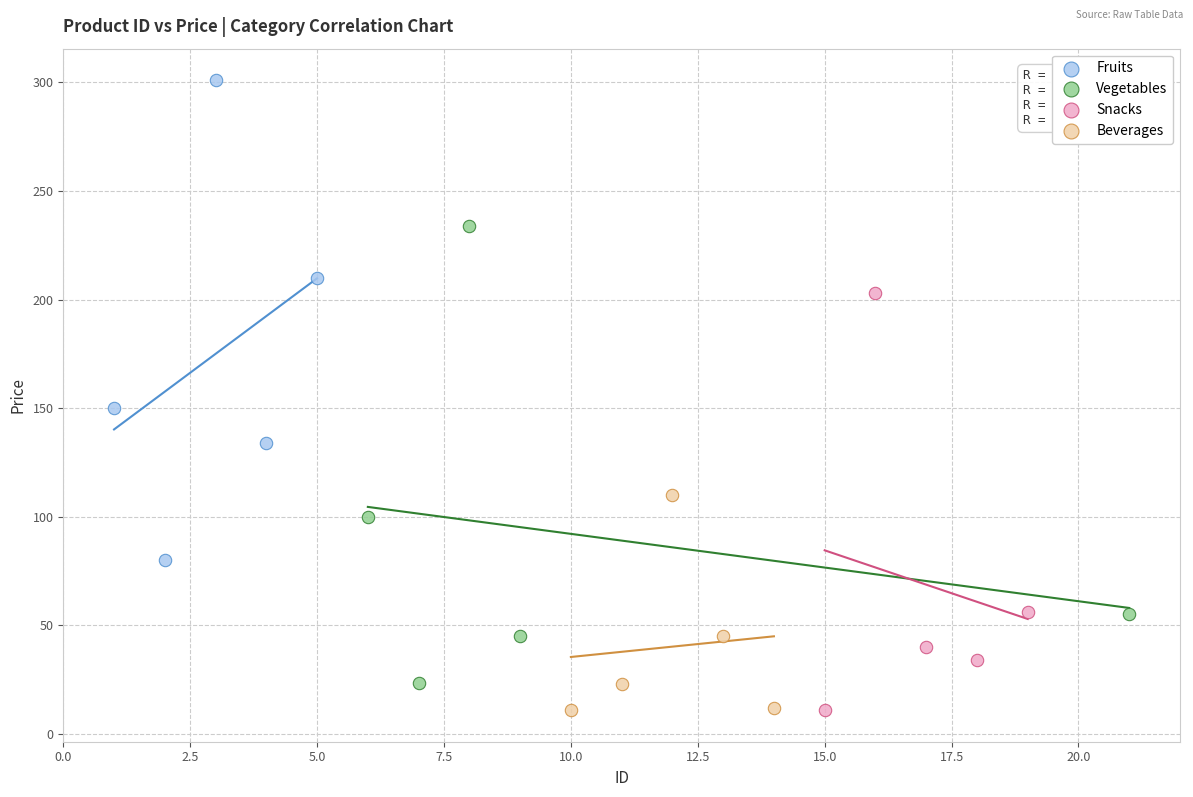

Which series contains the highest Y value?

Fruits